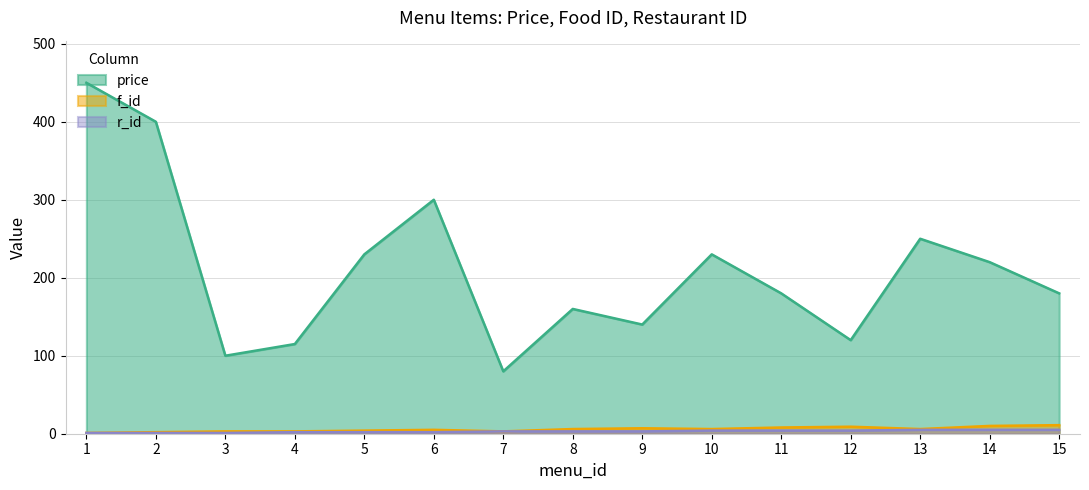

Where is price nearest to the value 265?

13